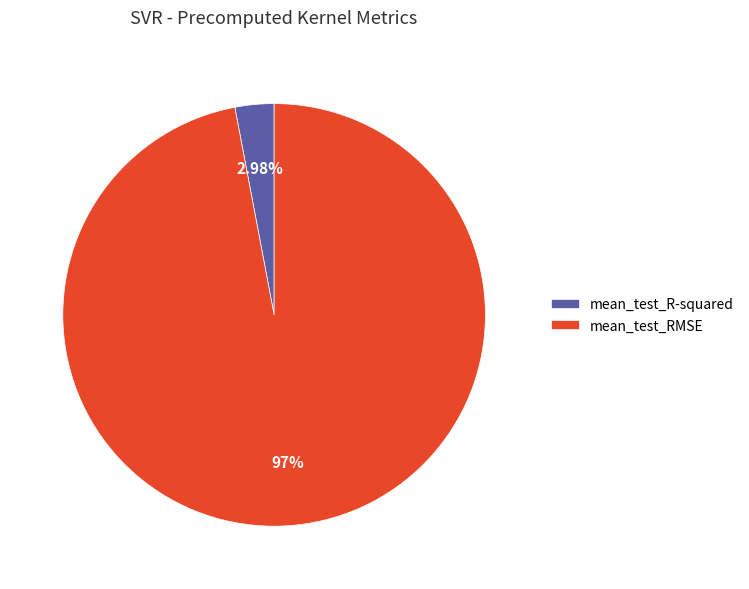

Do mean_test_RMSE and mean_test_R-squared together represent more than half of the pie?

Yes